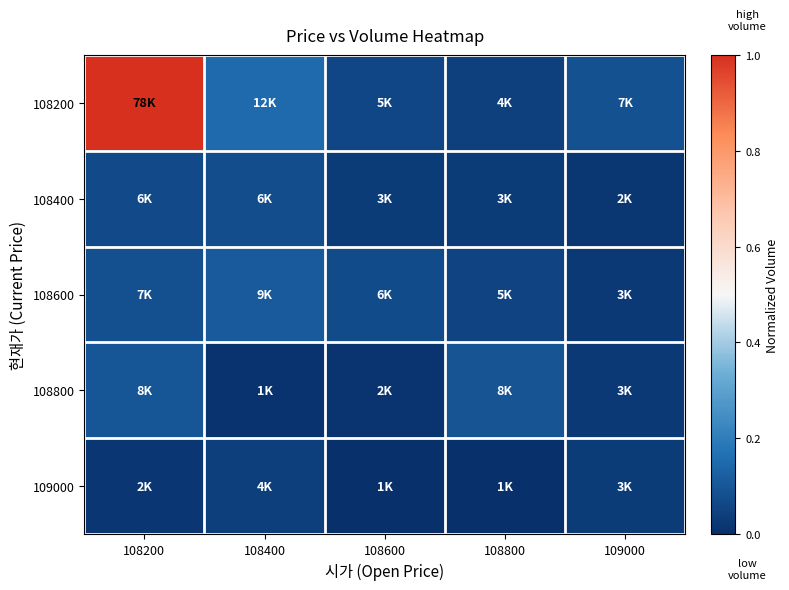

Which series has the largest range (max minus min)?

108200